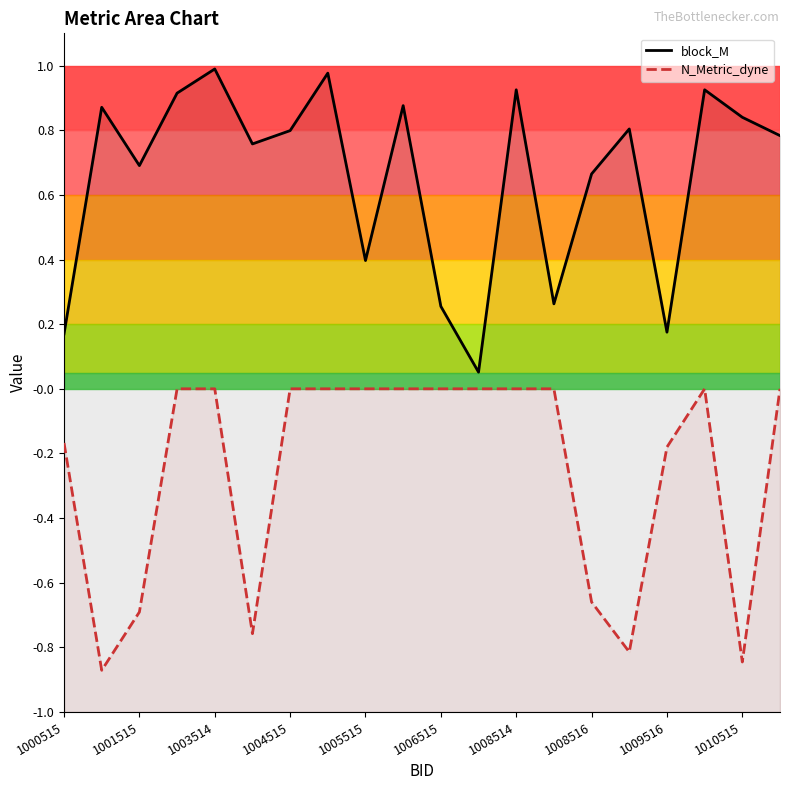

What is the difference between the block_M values at 14 and 17?

0.3